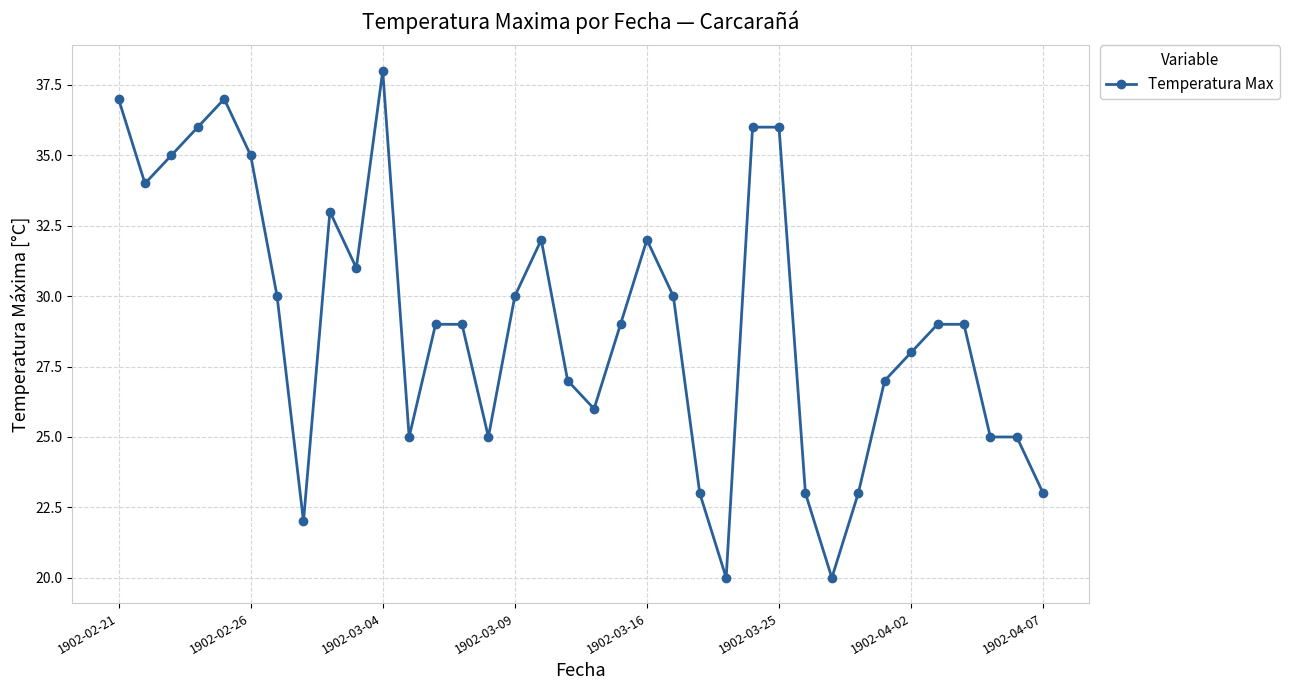

Count the number of data series in this chart.

1